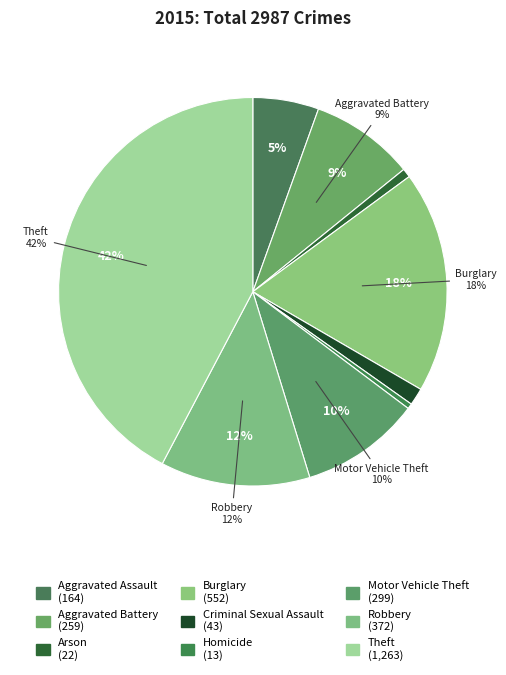

To the nearest percent, what is the difference between the largest and smallest slice percentages?

42%